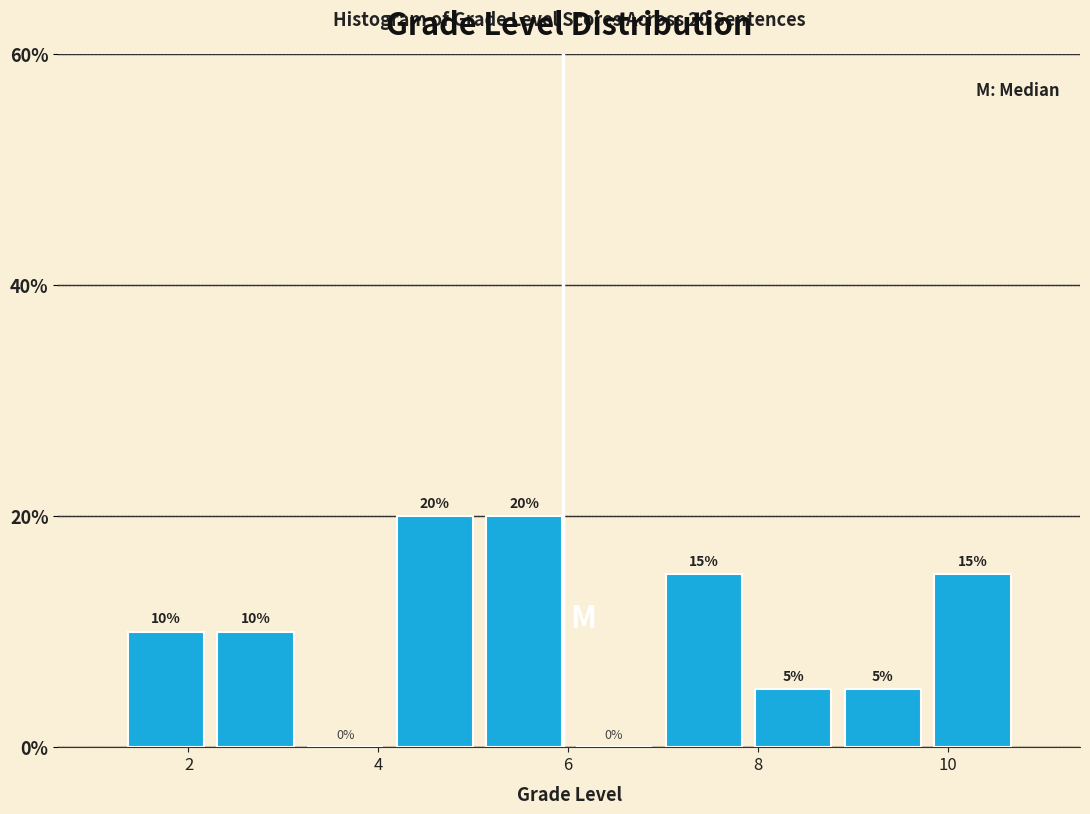

Reading left to right, transcribe this chart: for each bar, give the range it covers on the x-axis and its height. The bar edges are not printed on the chart, so give them approximately, as read against the axis.

1.2 to 2.2: 10
2.2 to 3.2: 10
3.2 to 4.2: 0
4.2 to 5.0: 20
5.0 to 6.0: 20
6.0 to 7.0: 0
7.0 to 7.8: 15
7.8 to 8.8: 5
8.8 to 9.8: 5
9.8 to 10.8: 15